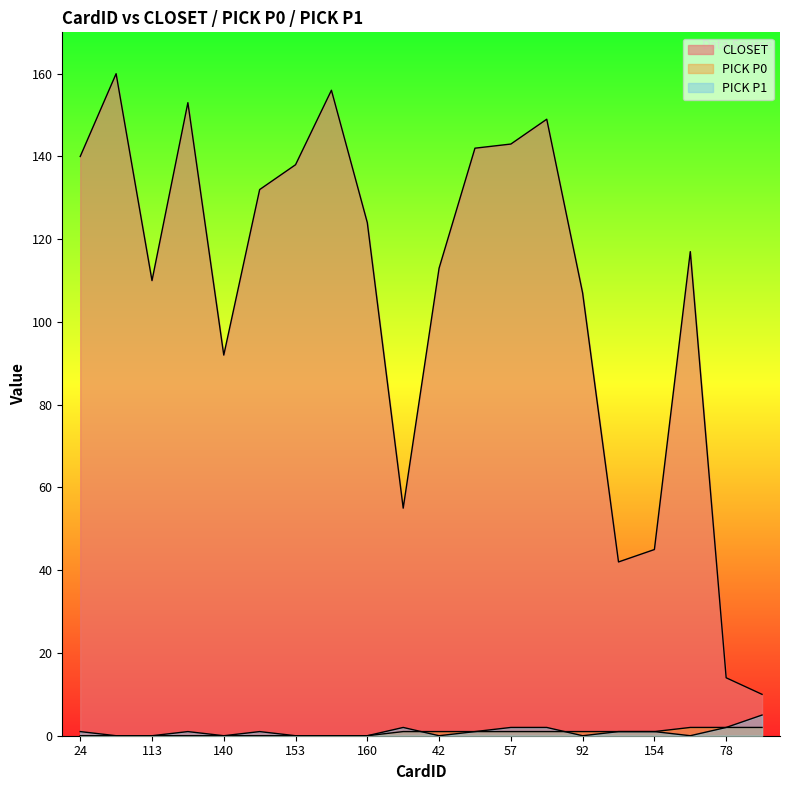

What position from the left is 63?

14